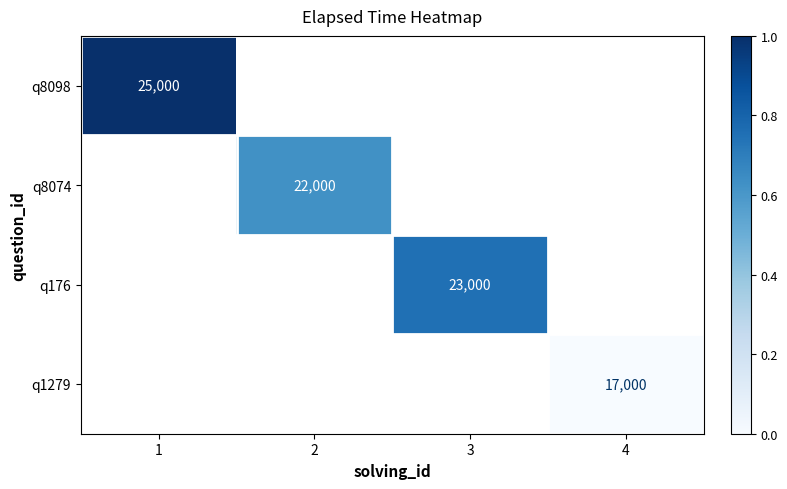

Is it true that q176 equals 6686 at 3?

False